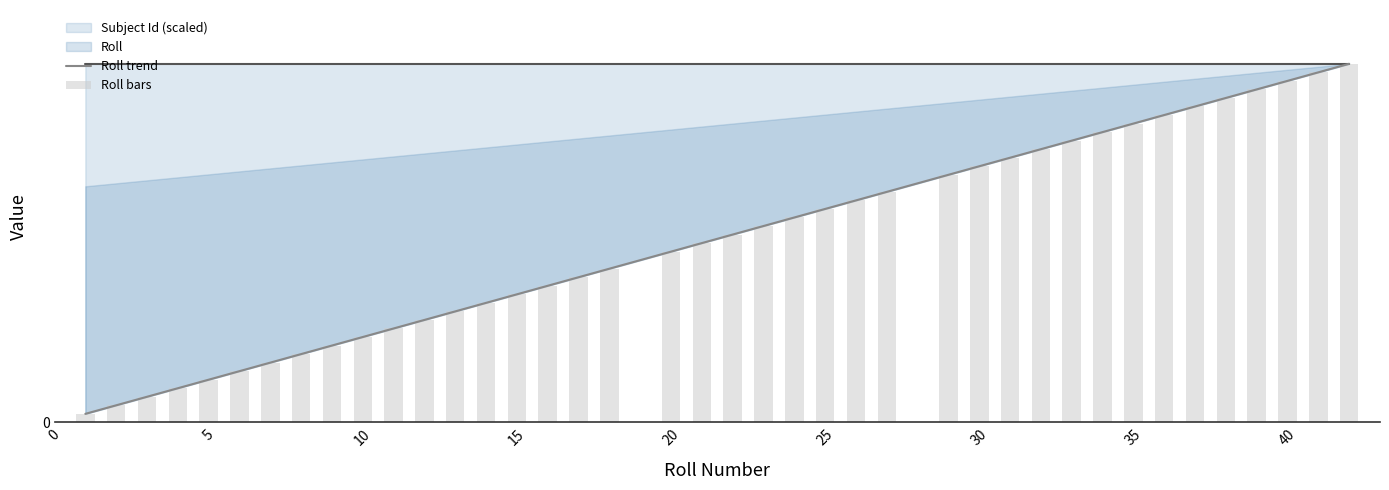

Which has a higher value, 25 or 35?

35